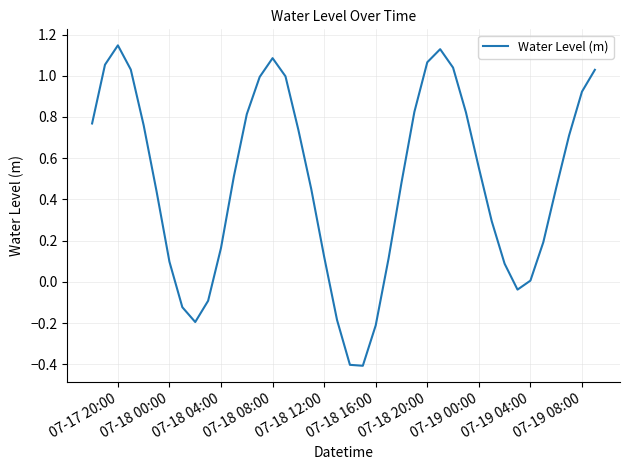

What is the difference between the maximum and minimum values?

1.6